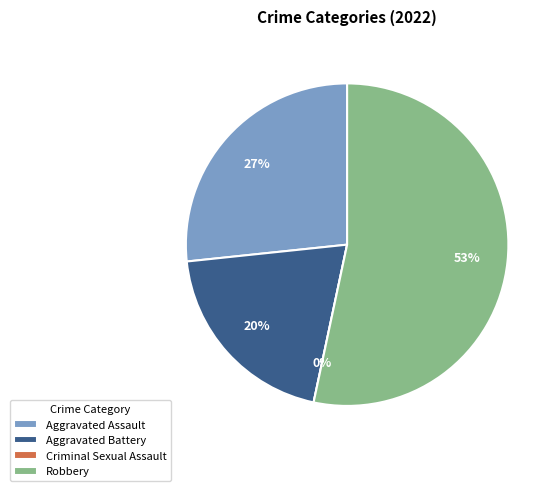

Do Robbery and Aggravated Assault together represent more than half of the pie?

Yes